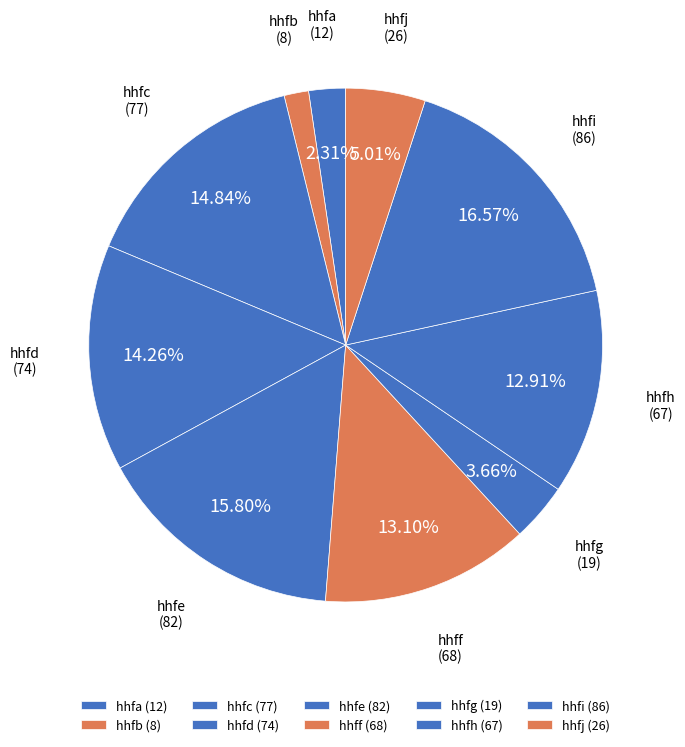

What is the ratio of the value at hhfb to the value at hhfg?

0.4